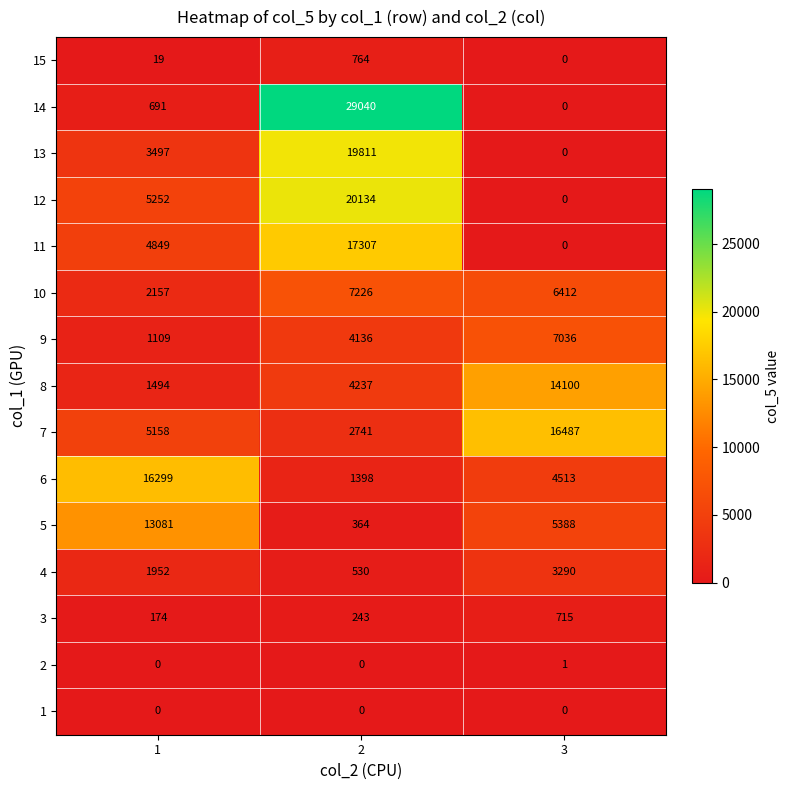

At which category is the sum across all series the highest?

2